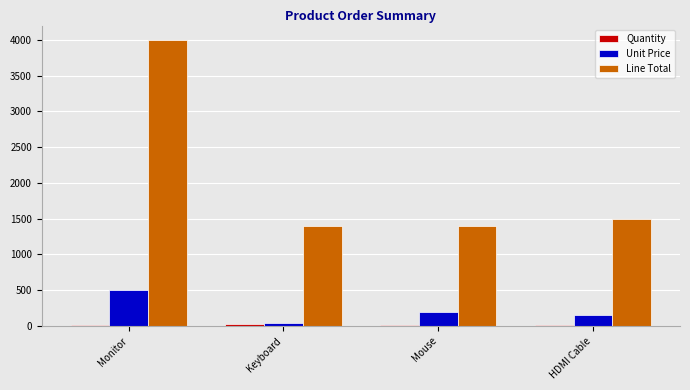

How many groups of bars are there?

4